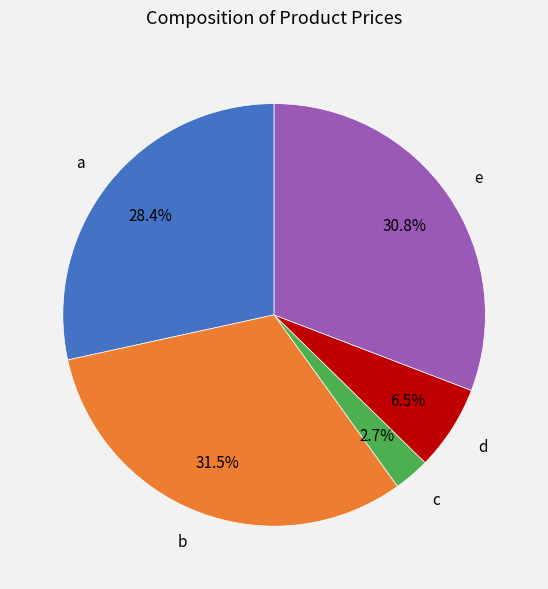

To the nearest percent, what percentage of the pie is a?

28%